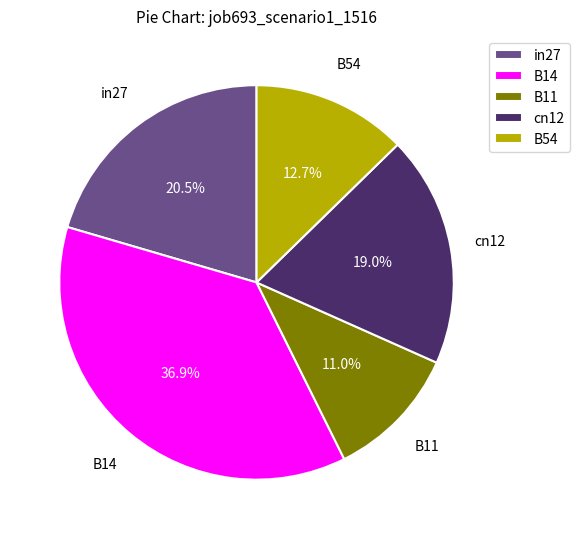

Rank the categories by value from lowest to highest.

B11, B54, cn12, in27, B14